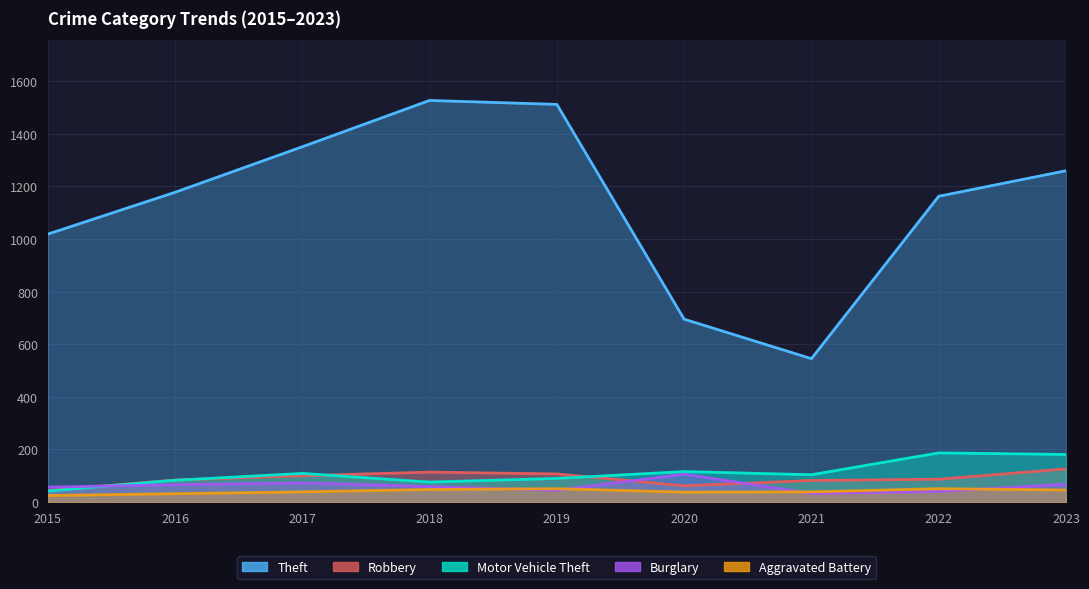

Where does the Robbery series first go above 87?

2017